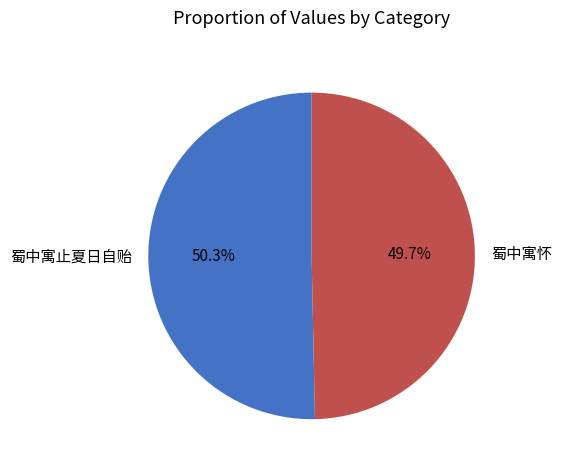

Rank the categories by value from highest to lowest.

蜀中寓止夏日自贻, 蜀中寓怀